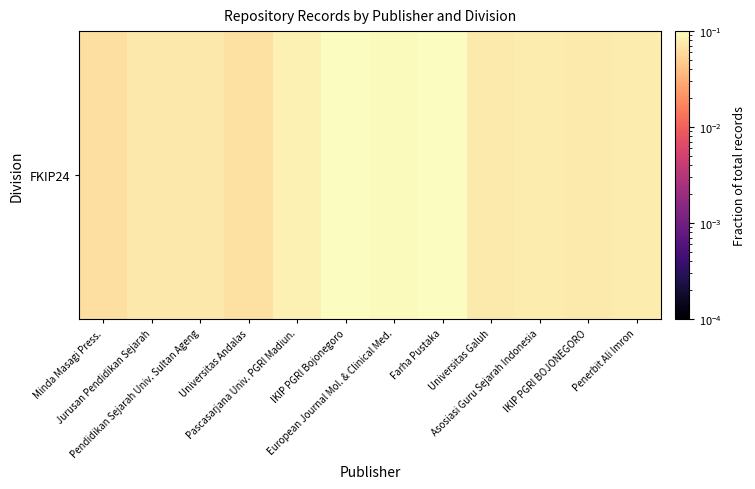

What is the approximate value at Universitas Andalas?

0.1